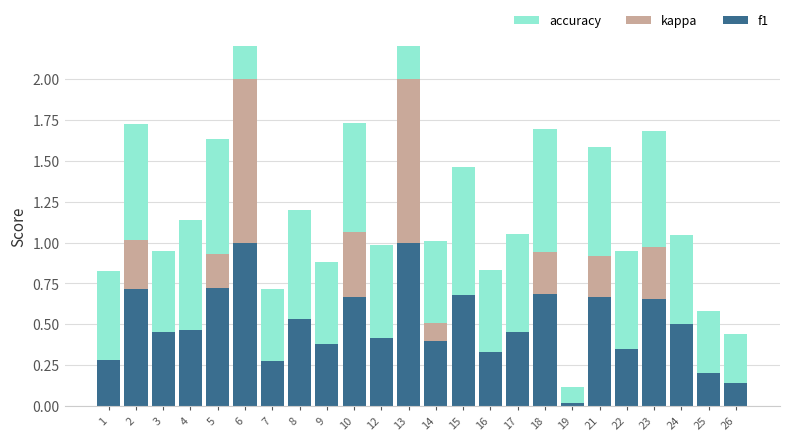

How many values in the kappa series are below 0?

5